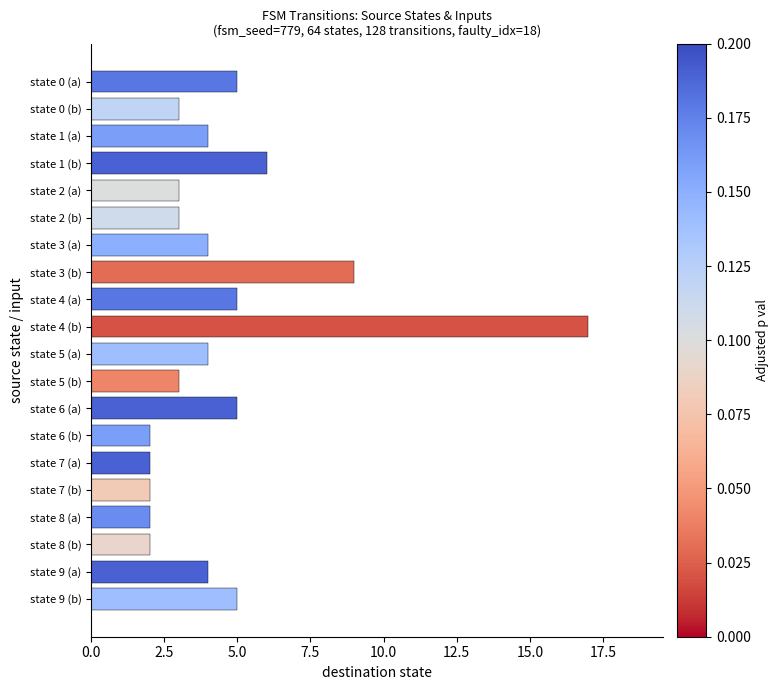

The chart shows a value of 25 at state 4 (b). True or false?

False